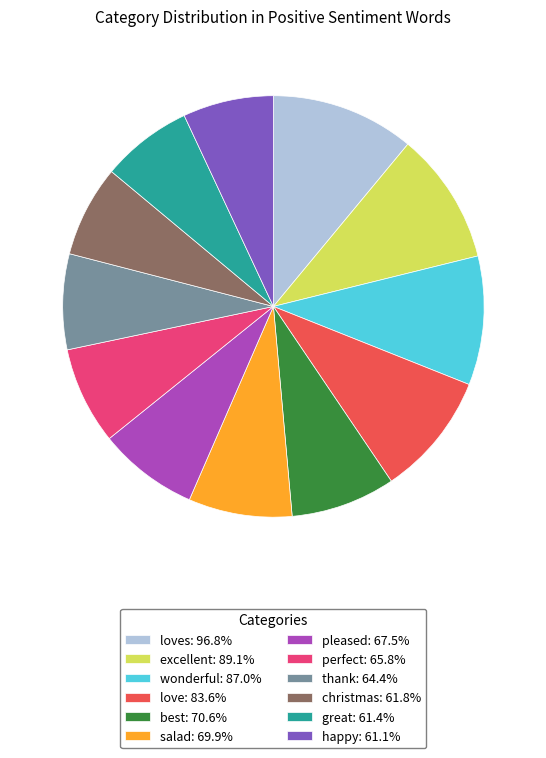

Do salad: 69.9% and happy: 61.1% together represent more than half of the pie?

No